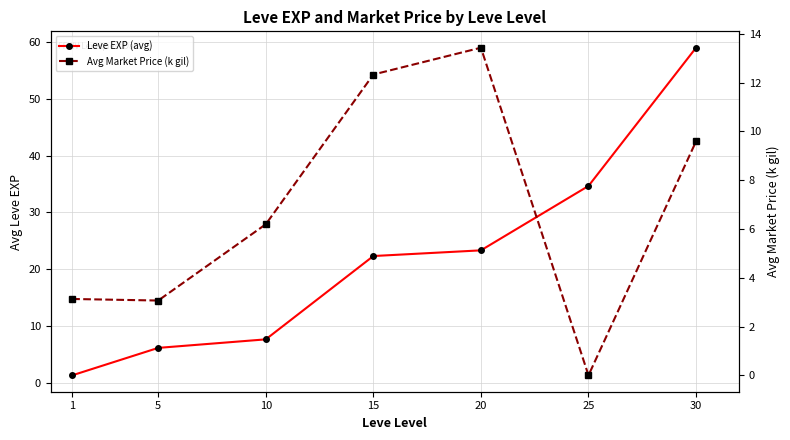

What is the sum of all Leve EXP (avg) values?

154.5